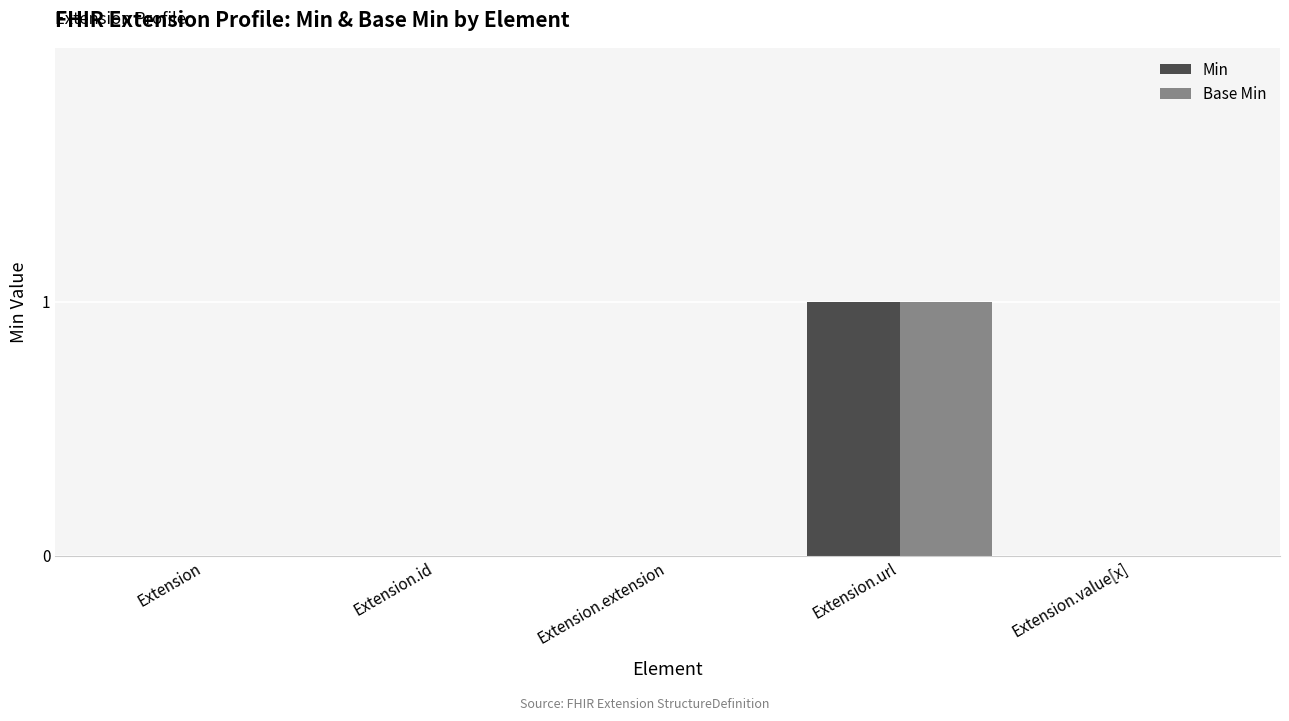

The Min series shows 1 at Extension.url. True or false?

True